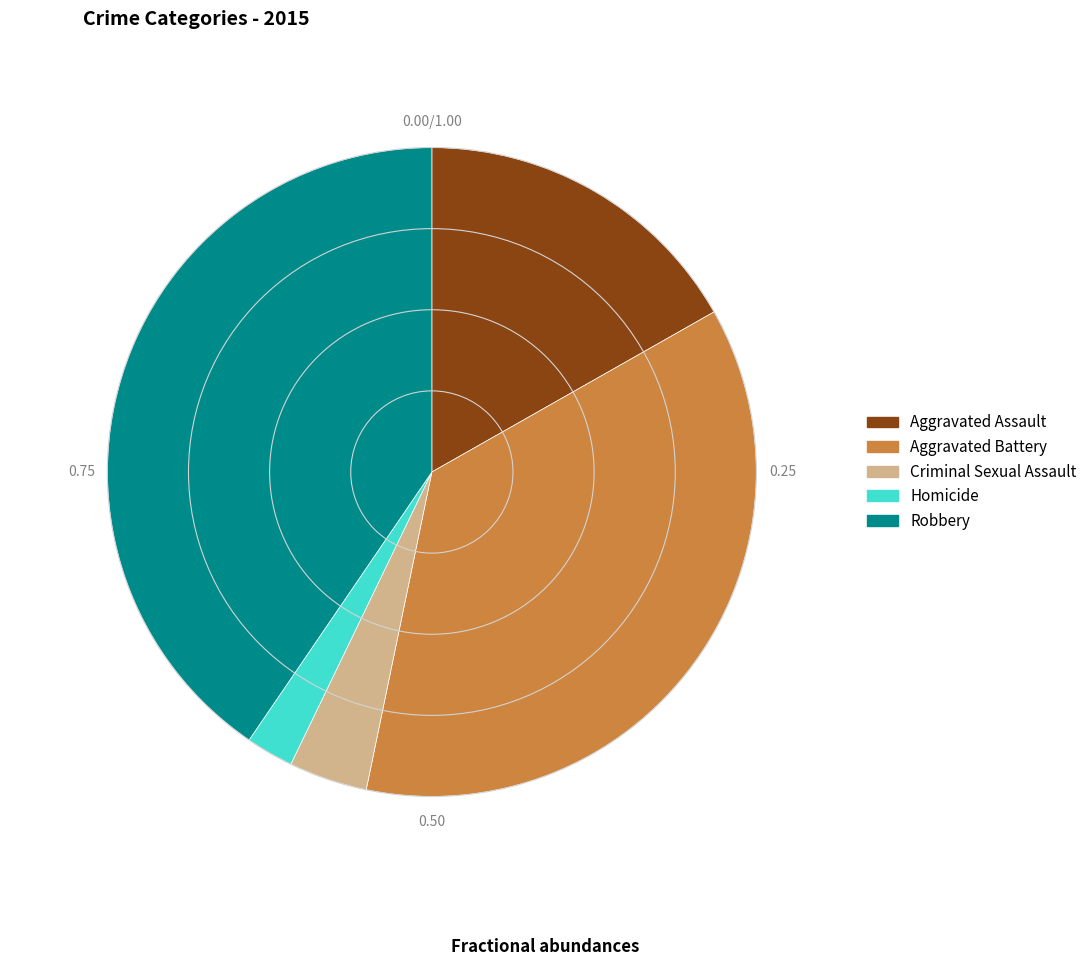

Which slice is the largest?

Robbery